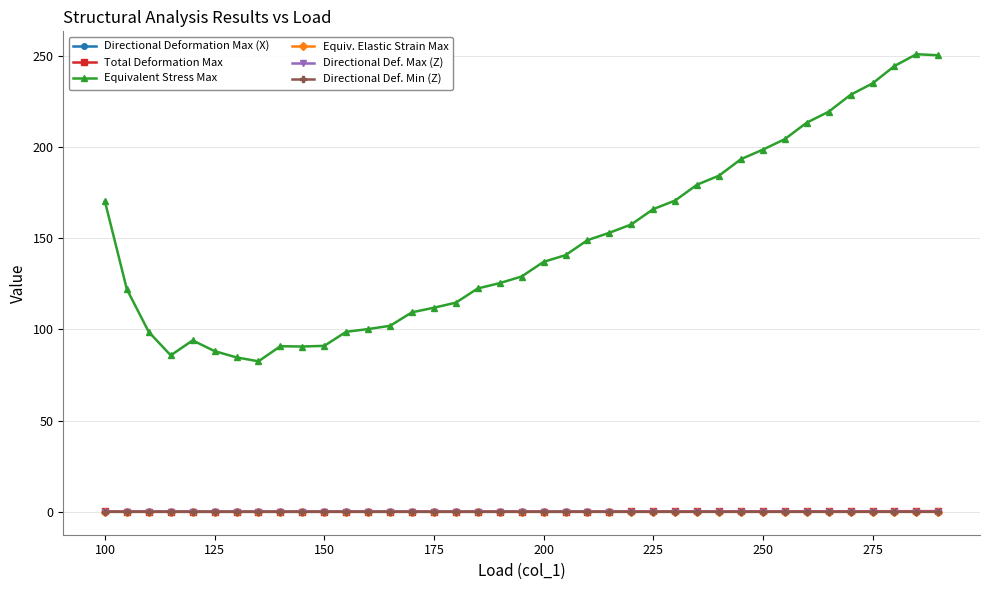

What is the greatest value displayed?

250.8